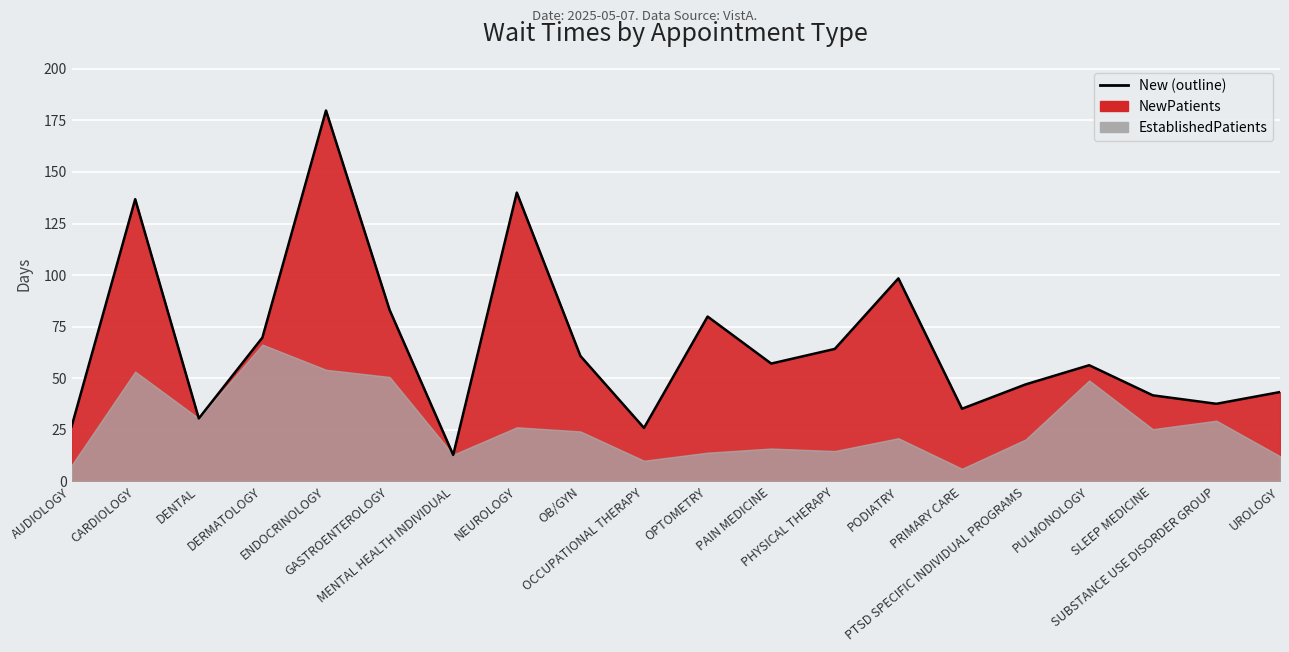

What position from the right is PULMONOLOGY?

4